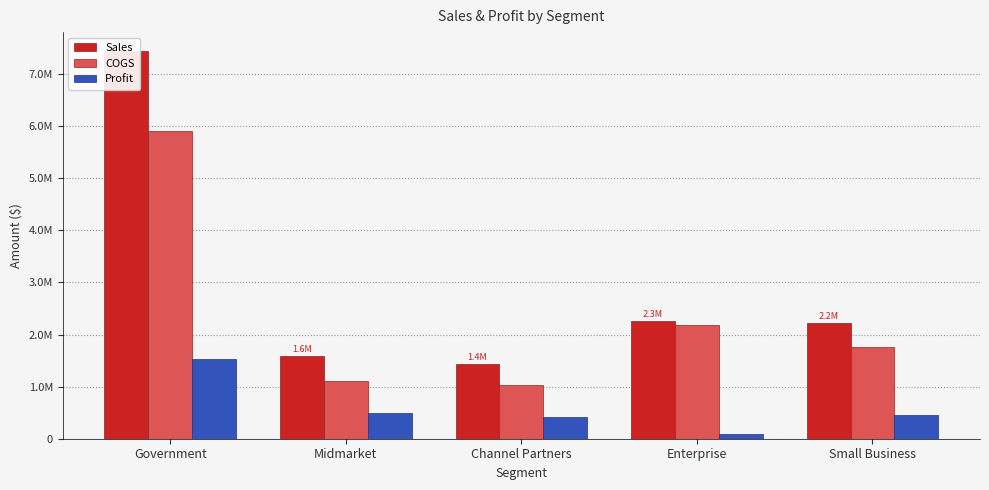

Between Small Business and Enterprise, which is larger?

Enterprise